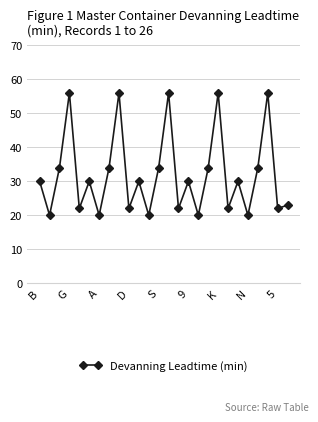

What is the minimum value shown in the chart?

20